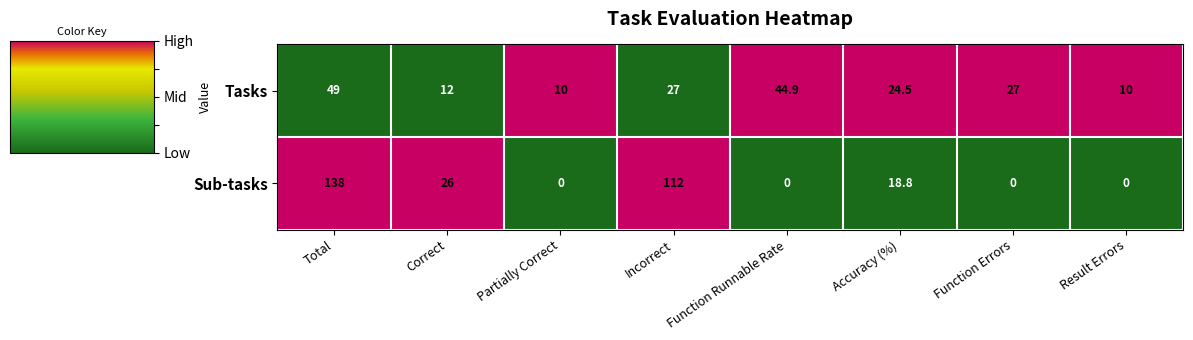

What is the highest value of the Tasks series?

49.0